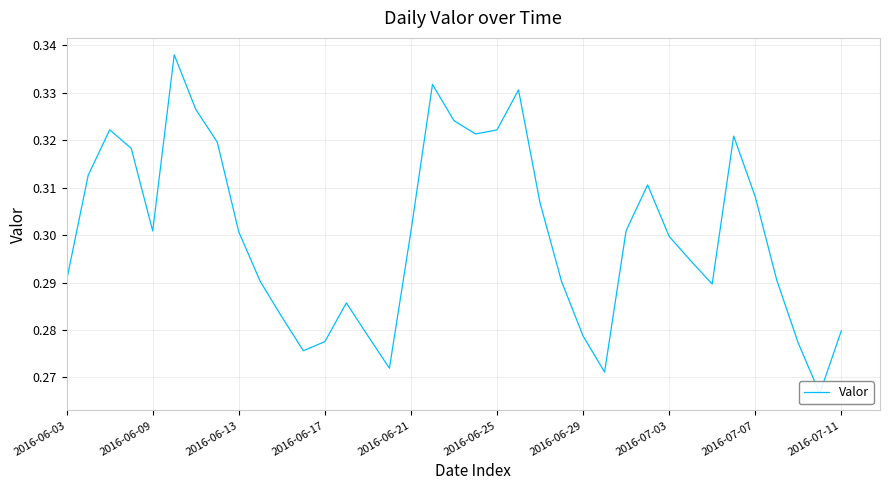

What is the greatest value displayed?

0.3